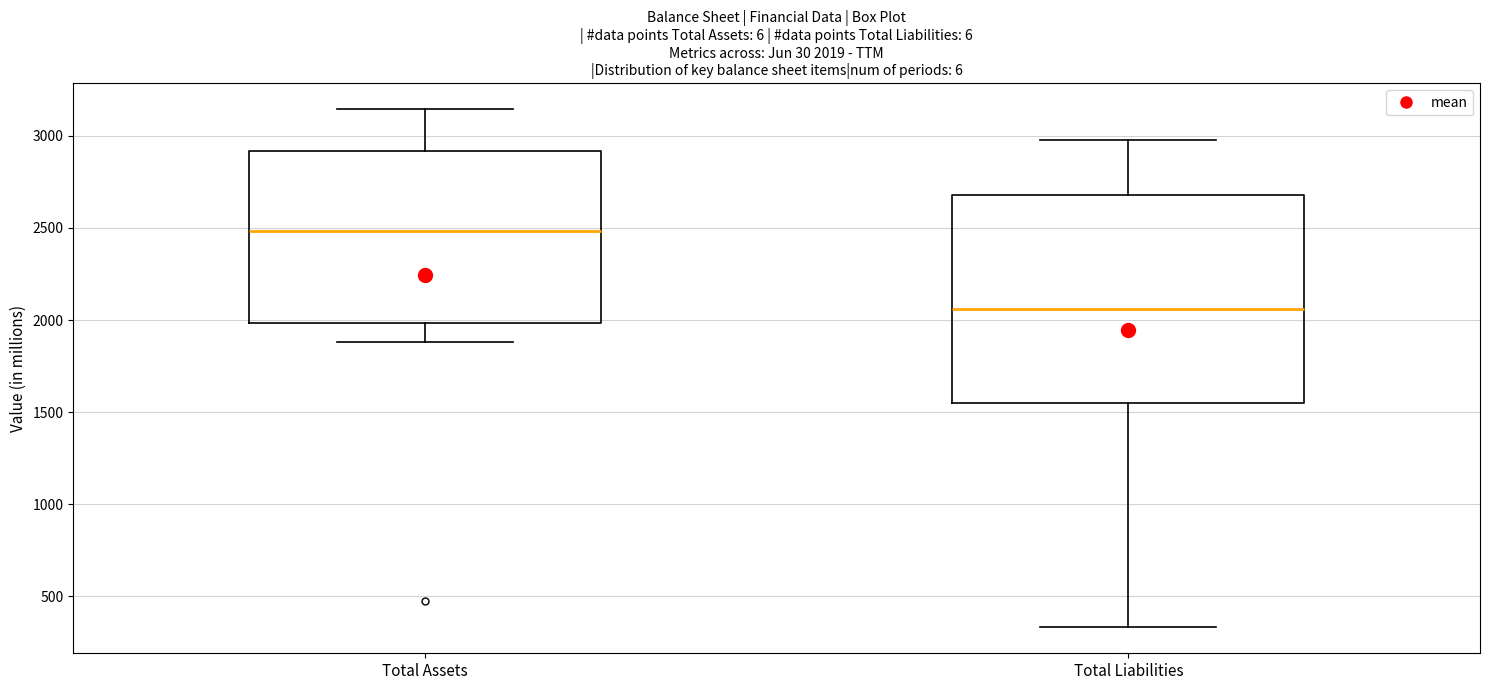

Comparing the boxes themselves (not the whiskers), which one is the tallest?

Total Liabilities